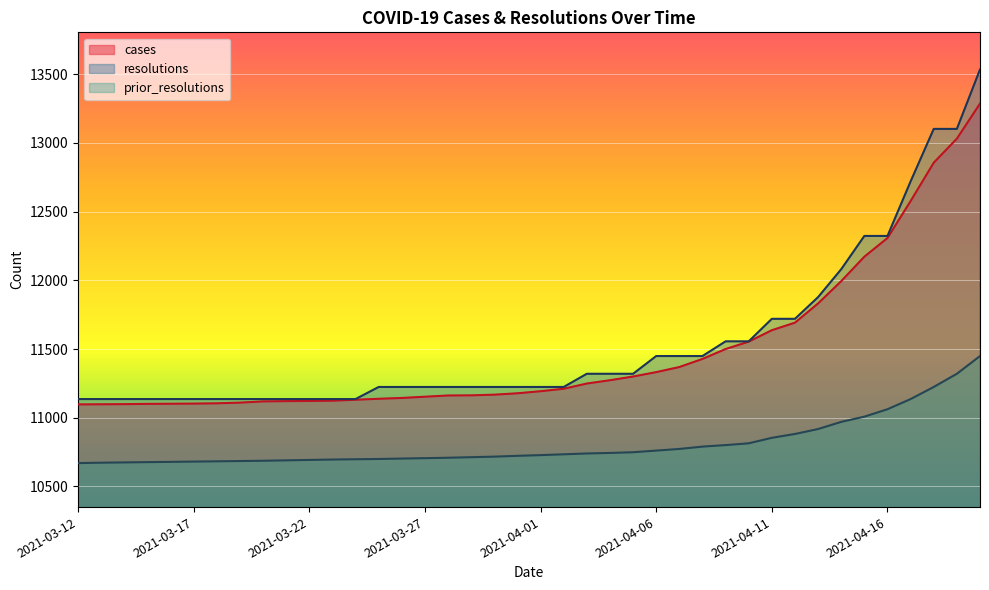

What is the smallest value displayed?

10670